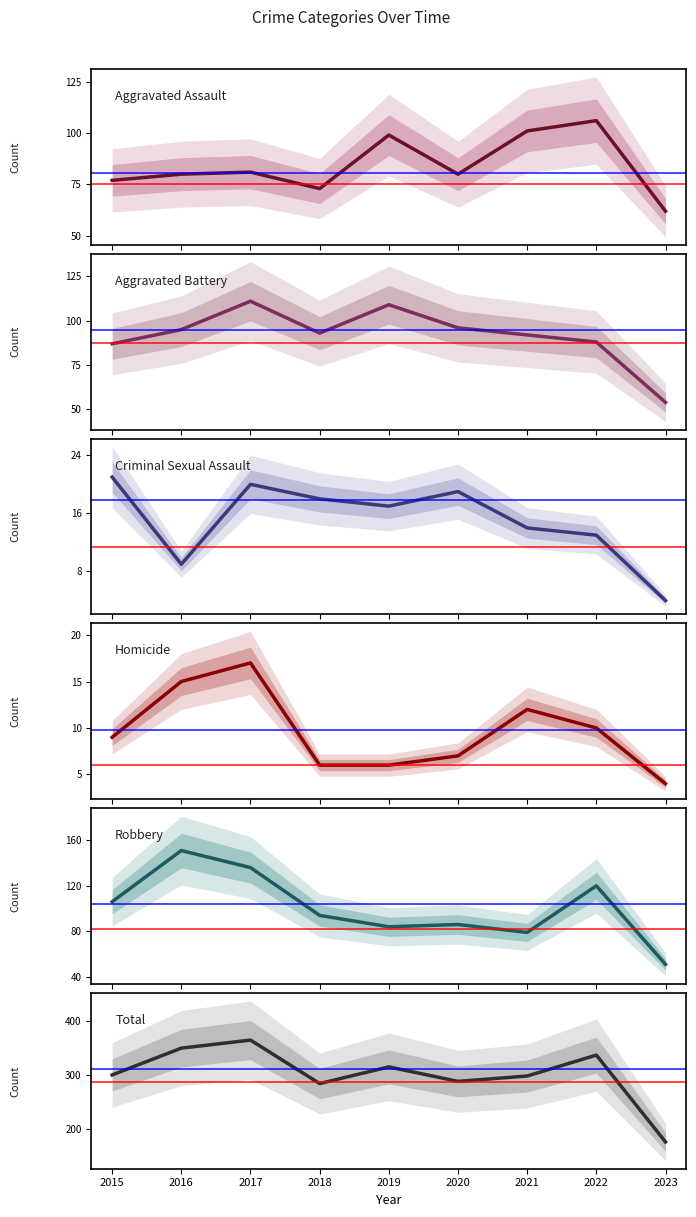

Which series has the widest spread of values?

Total